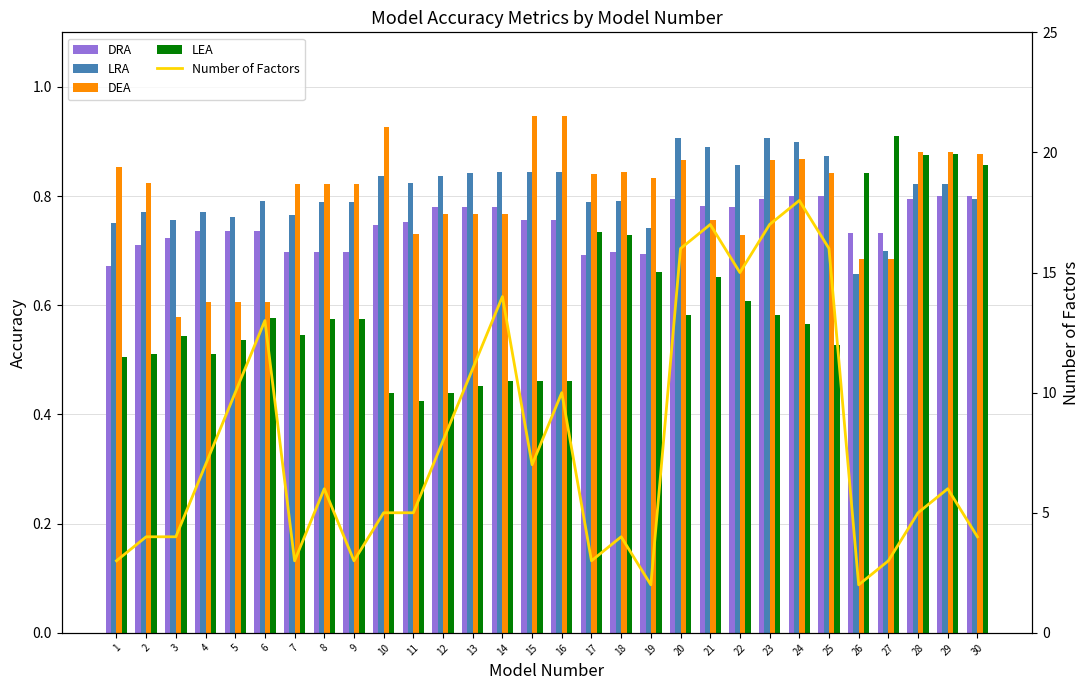

Reading left to right, what are all the values shown in this chart?

DRA: 0.7	0.7	0.7	0.7	0.7	0.7	0.7	0.7	0.7	0.7	0.8	0.8	0.8	0.8	0.8	0.8	0.7	0.7	0.7	0.8	0.8	0.8	0.8	0.8	0.8	0.7	0.7	0.8	0.8	0.8
LRA: 0.8	0.8	0.8	0.8	0.8	0.8	0.8	0.8	0.8	0.8	0.8	0.8	0.8	0.8	0.8	0.8	0.8	0.8	0.7	0.9	0.9	0.9	0.9	0.9	0.9	0.7	0.7	0.8	0.8	0.8
DEA: 0.9	0.8	0.6	0.6	0.6	0.6	0.8	0.8	0.8	0.9	0.7	0.8	0.8	0.8	0.9	0.9	0.8	0.8	0.8	0.9	0.8	0.7	0.9	0.9	0.8	0.7	0.7	0.9	0.9	0.9
LEA: 0.5	0.5	0.5	0.5	0.5	0.6	0.5	0.6	0.6	0.4	0.4	0.4	0.5	0.5	0.5	0.5	0.7	0.7	0.7	0.6	0.7	0.6	0.6	0.6	0.5	0.8	0.9	0.9	0.9	0.9
Number of Factors: 3.0	4.0	4.0	7.0	10.0	13.0	3.0	6.0	3.0	5.0	5.0	8.0	11.0	14.0	7.0	10.0	3.0	4.0	2.0	16.0	17.0	15.0	17.0	18.0	16.0	2.0	3.0	5.0	6.0	4.0